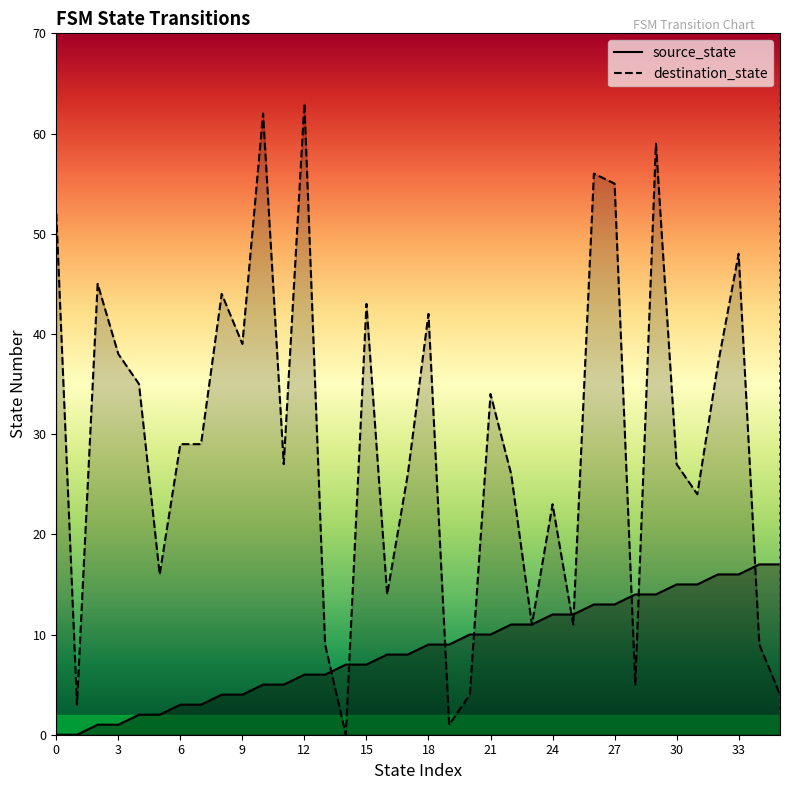

Rank the series at 35 from highest to lowest value.

source_state, destination_state